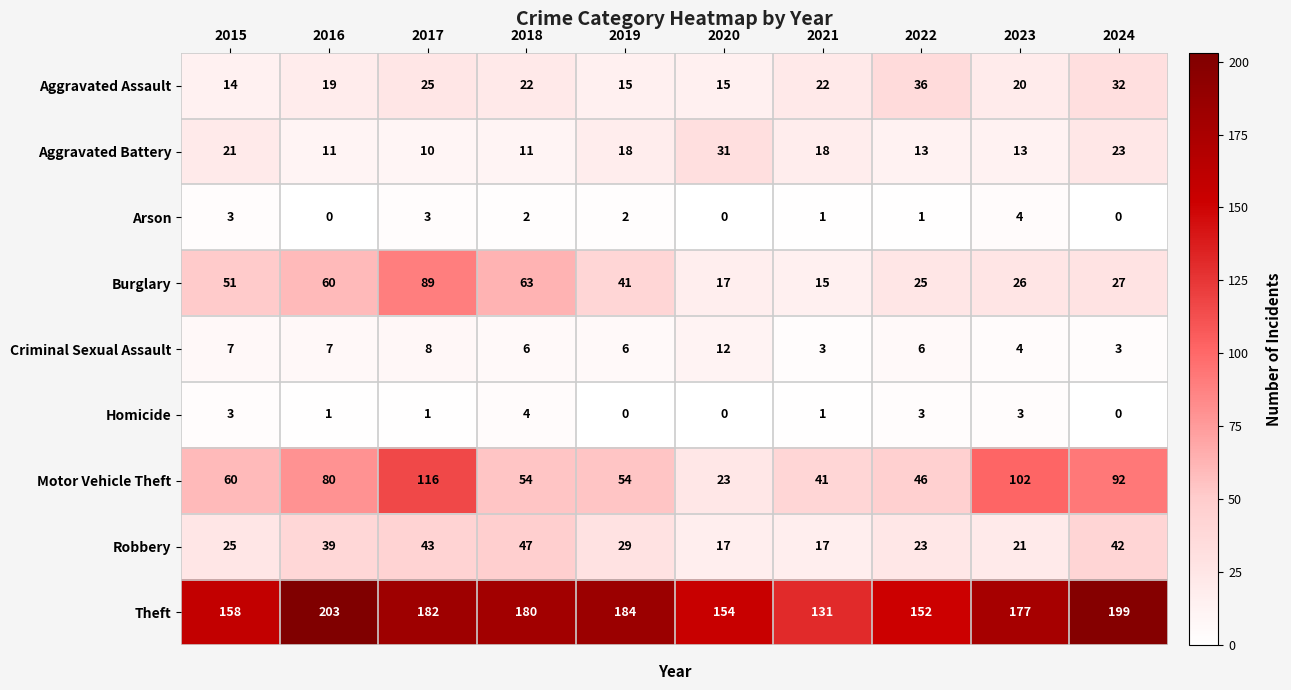

Which label corresponds to the largest value in the chart?

2016